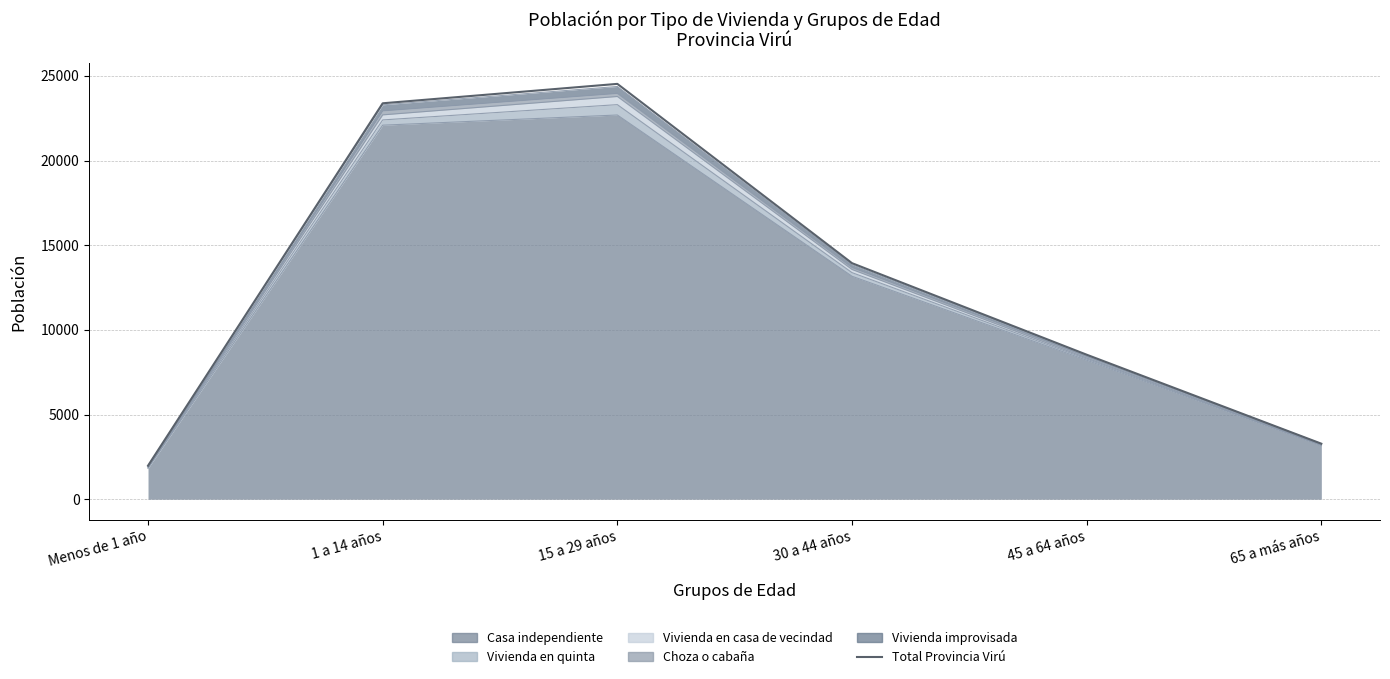

What is the greatest value displayed?

24526